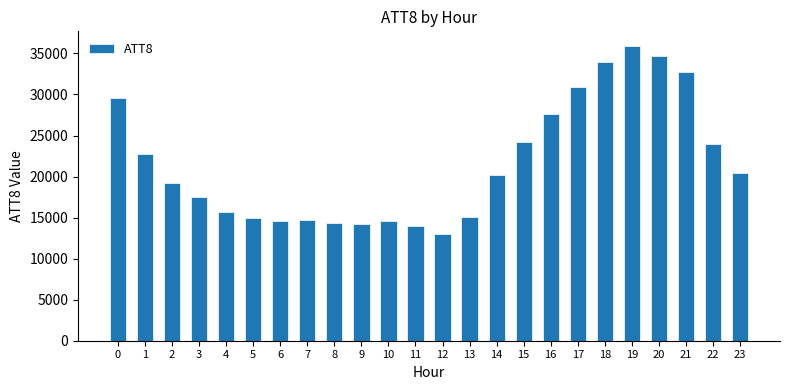

What is the average value?

21625